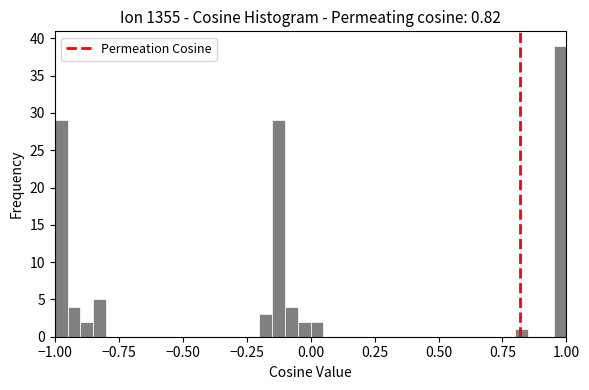

Around what value on the x-axis is the tallest bar? Give the approximate position of its centre, as read against the axis.

1.00